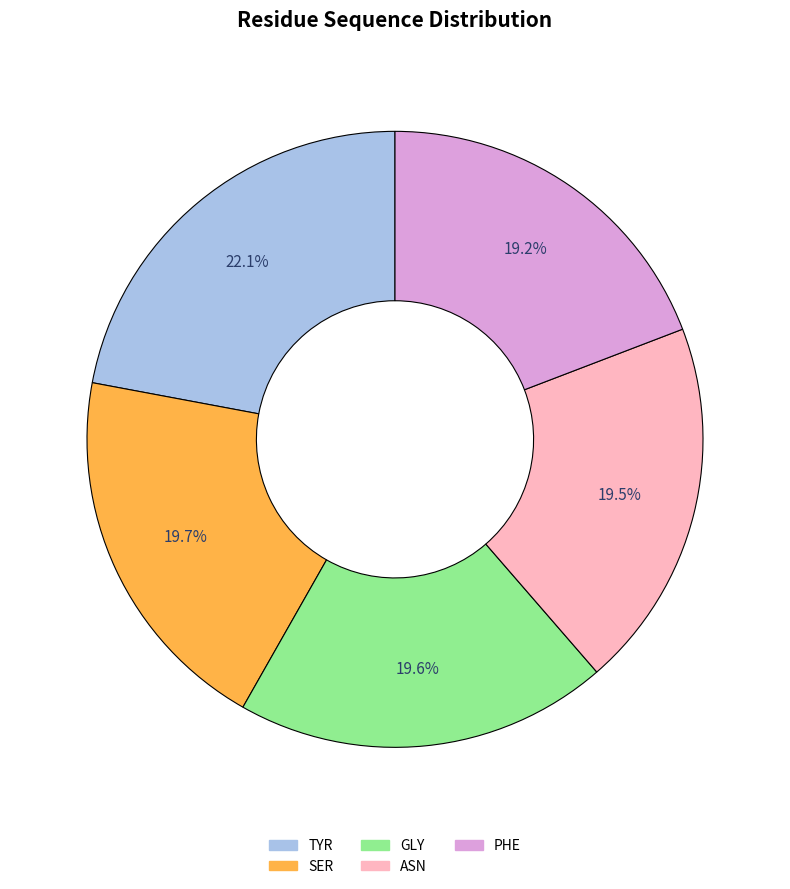

Is there a majority slice in this chart?

No